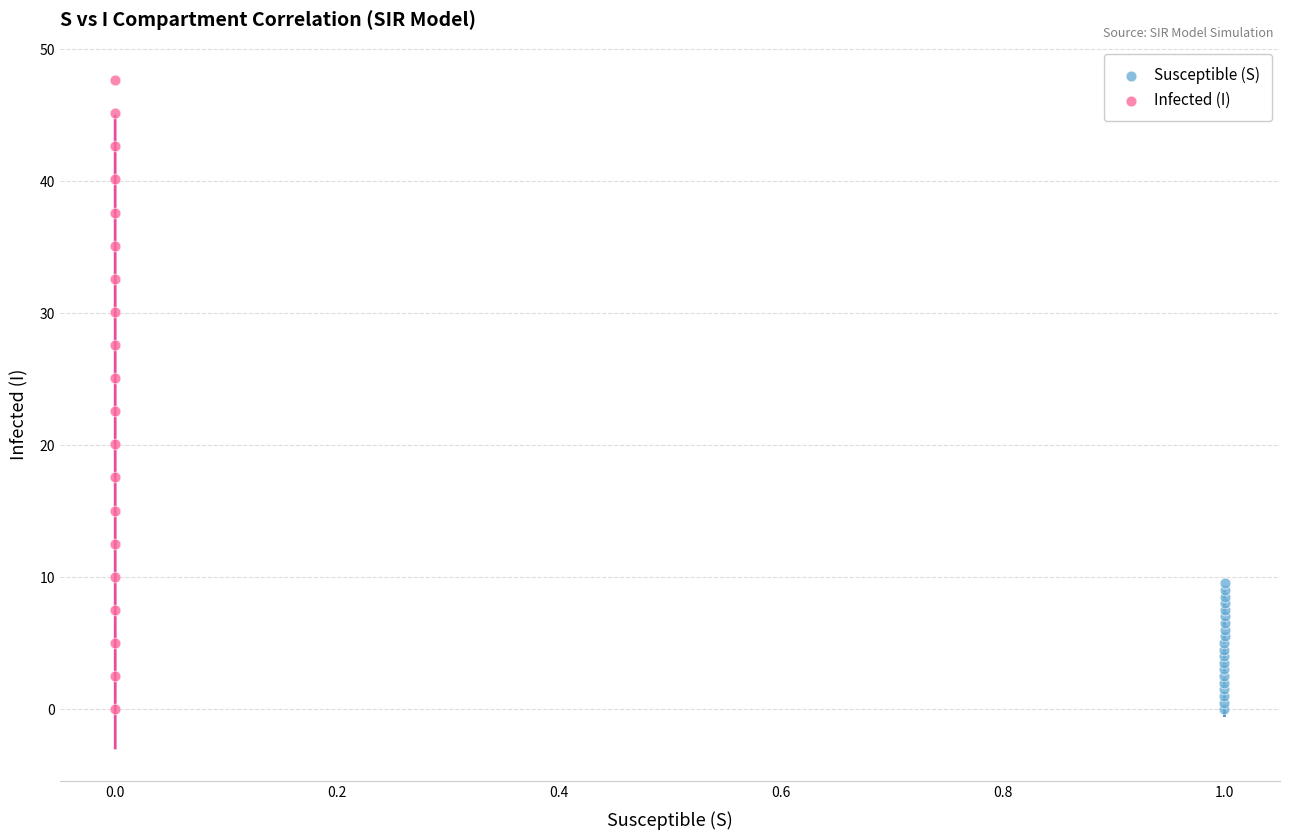

Which series reaches the maximum Y coordinate?

Infected (I)